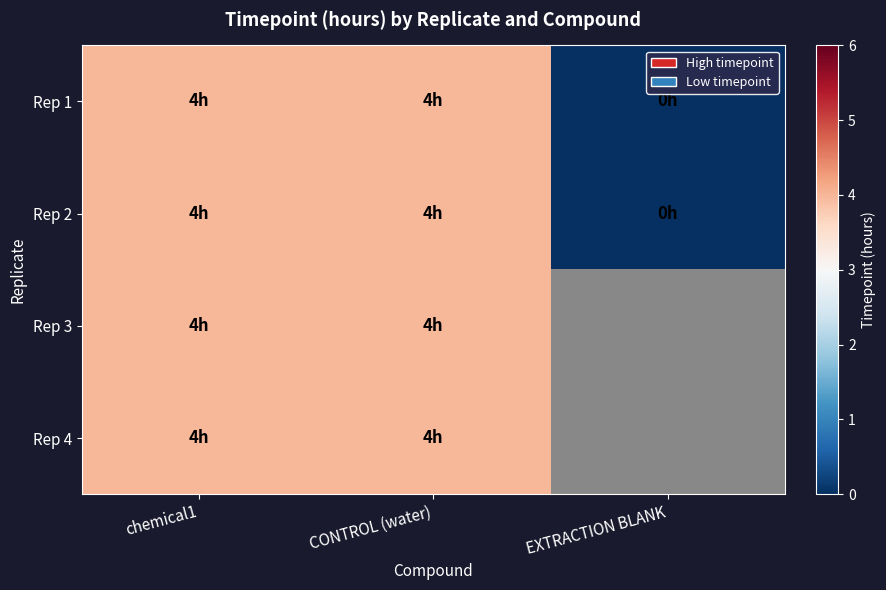

What is the sum of the Rep 3 values at CONTROL (water) and chemical1?

8.0